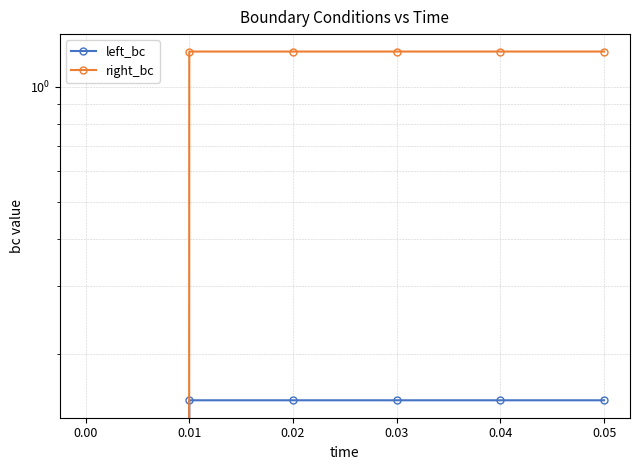

The left_bc series shows 0.1 at 0.05. True or false?

False